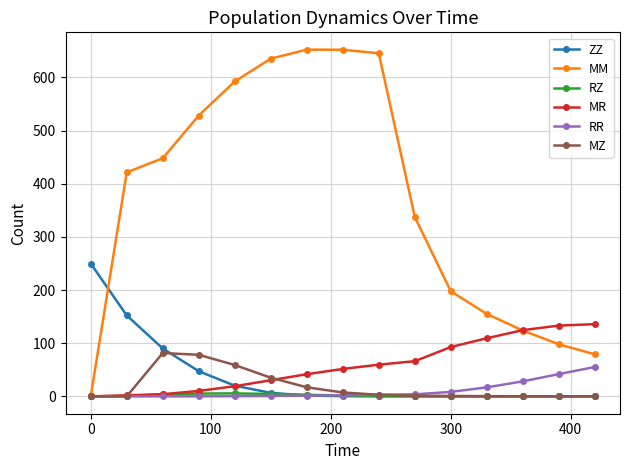

Which series has the largest total across all categories?

MM